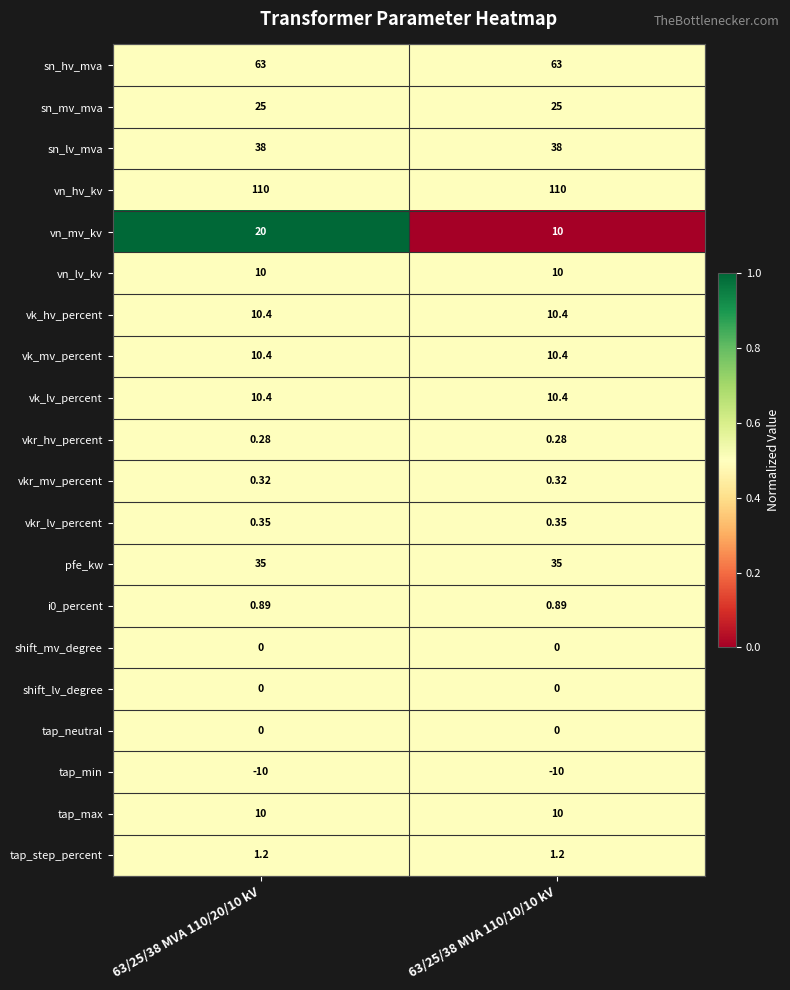

At which category is the sum across all series the highest?

63/25/38 MVA 110/20/10 kV